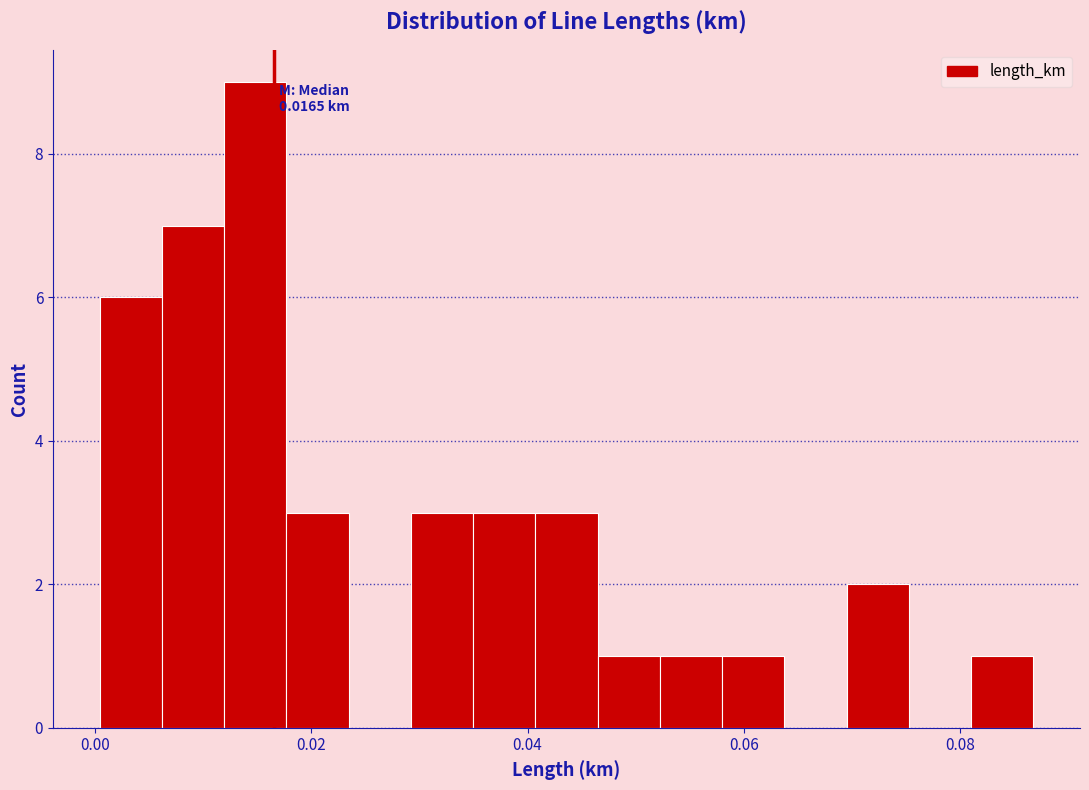

Around what value on the x-axis is the tallest bar? Give the approximate position of its centre, as read against the axis.

0.014